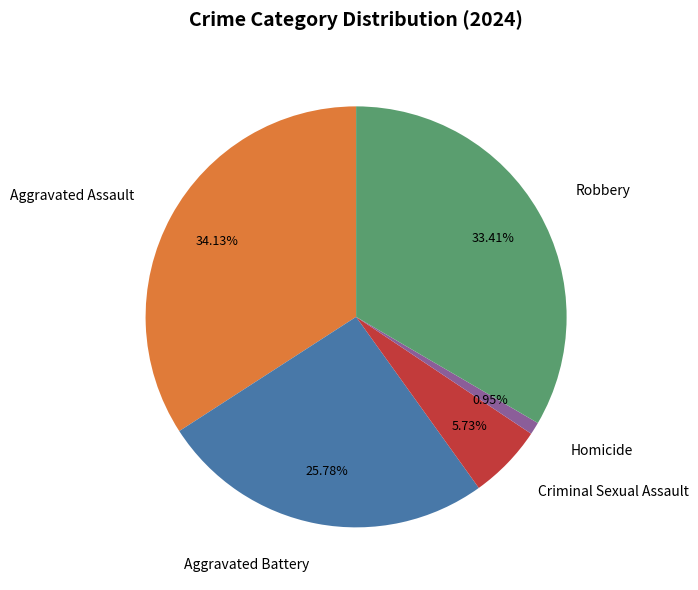

How much of the chart is everything except Aggravated Battery?

74.2%